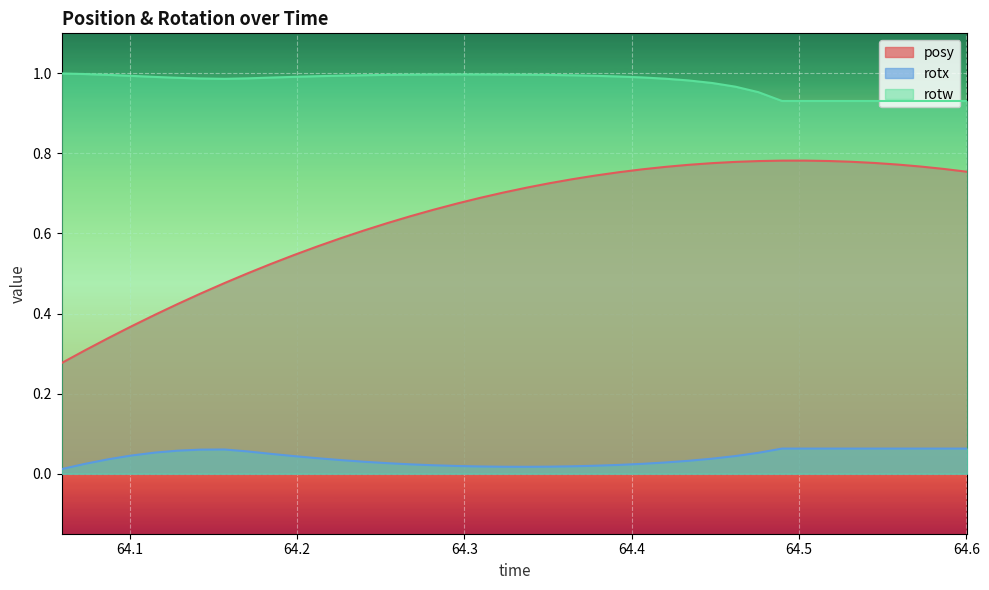

Rank the series by their maximum value, from lowest to highest.

rotx, posy, rotw